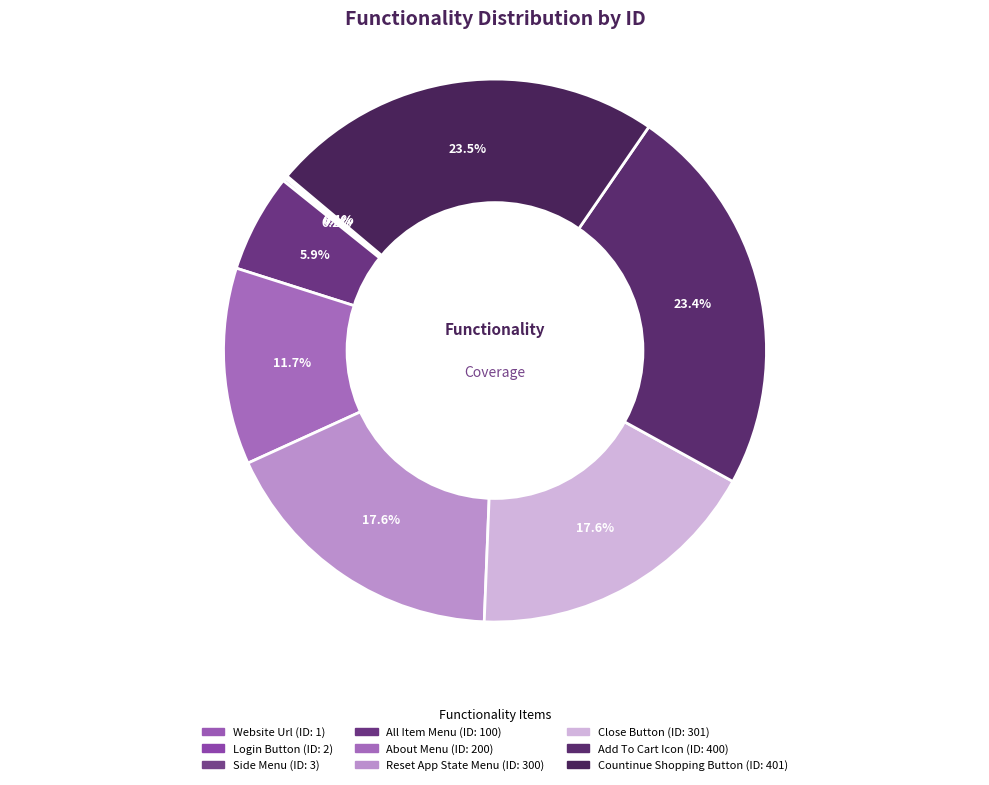

Is there any slice that represents more than half of the pie?

No